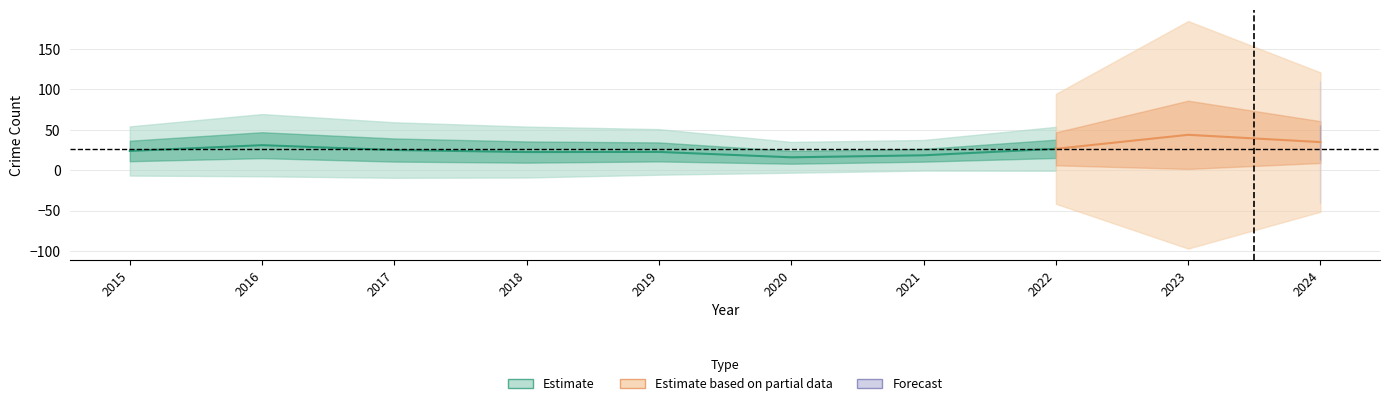

Which label corresponds to the smallest value in the chart?

2020